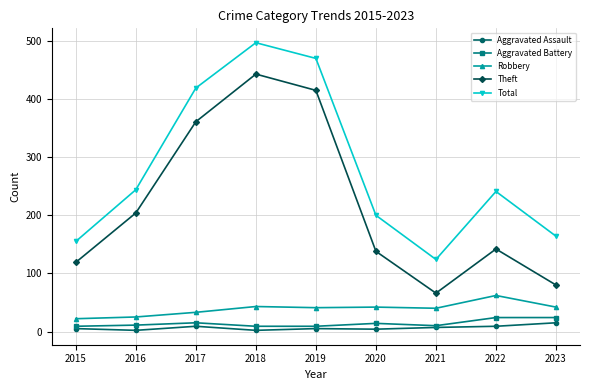

Which series has the widest spread of values?

Theft